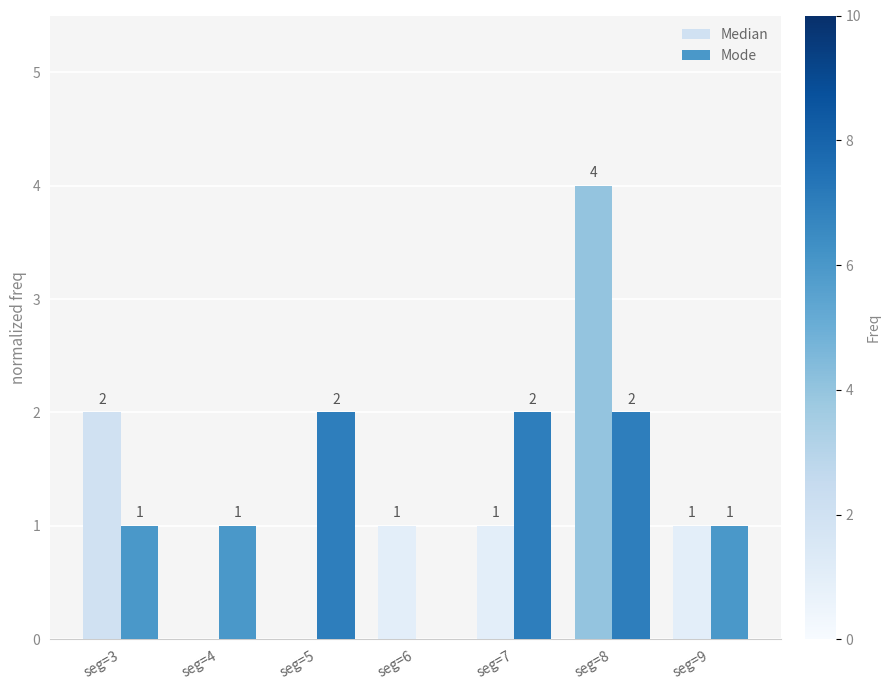

What is the sum of the Mode values at seg=4 and seg=5?

3